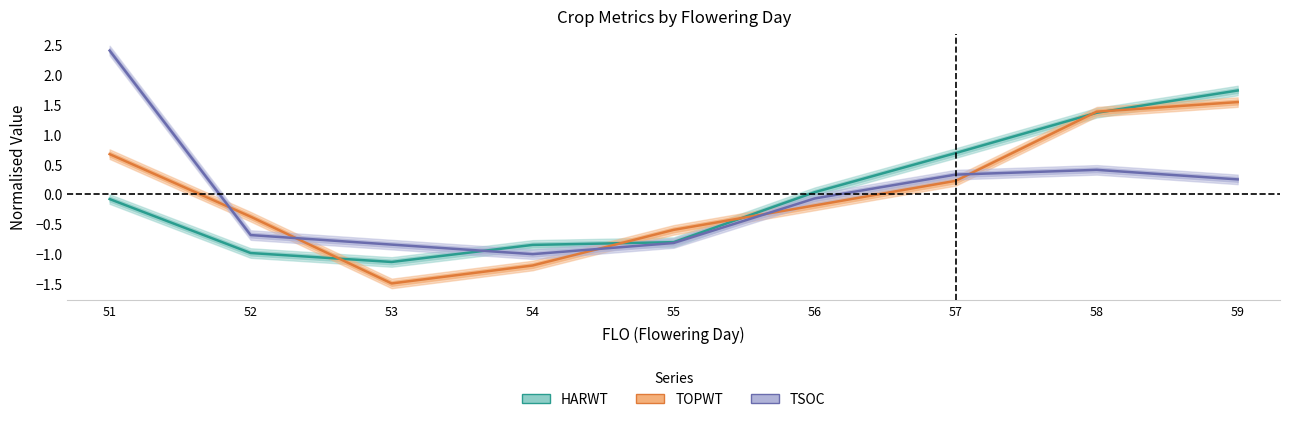

Between which two adjacent categories do TOPWT and HARWT first intersect?

52 and 53